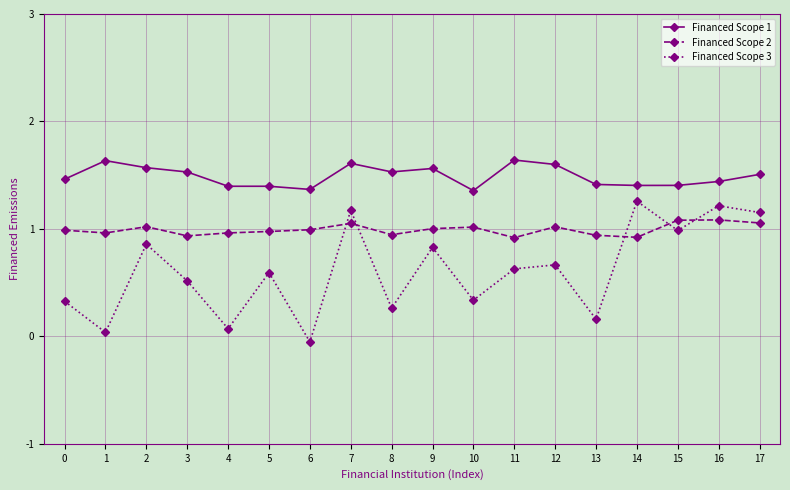

The value of Financed Scope 3 at 5 is 0.6. True or false?

True